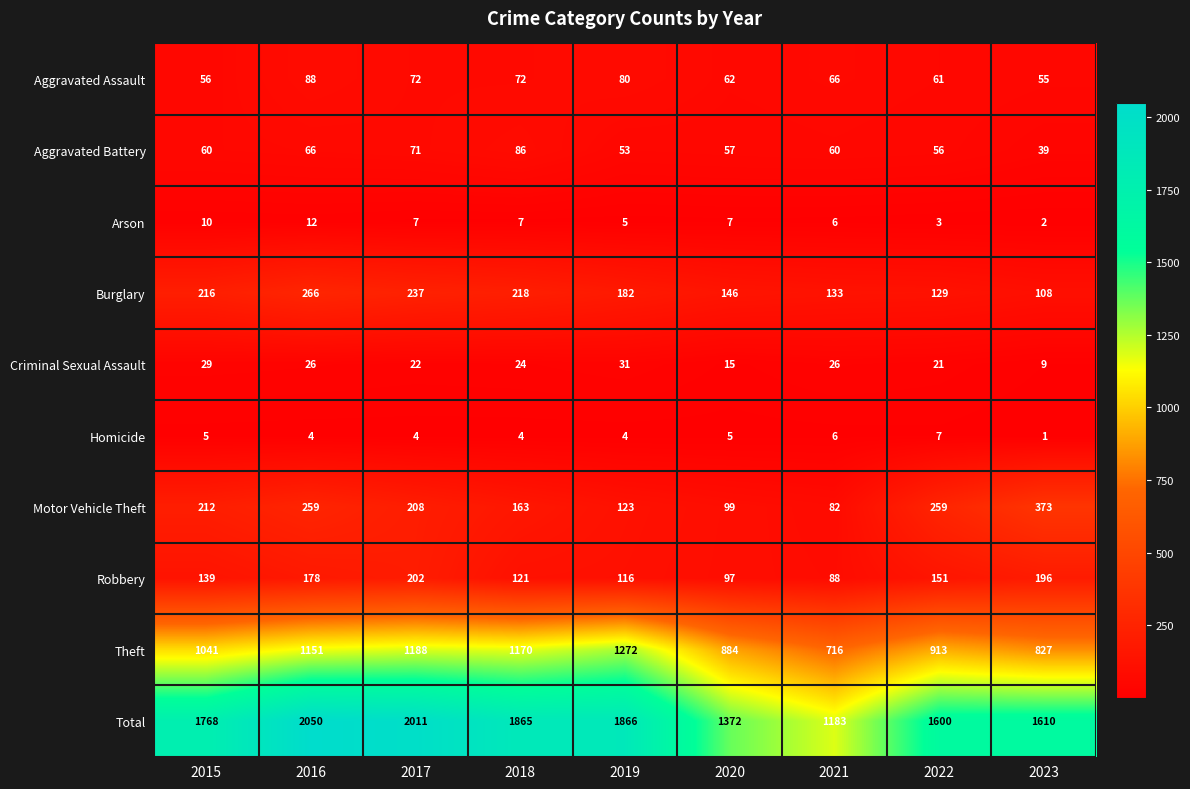

At 2016, list the series in order from smallest to largest.

Homicide, Arson, Criminal Sexual Assault, Aggravated Battery, Aggravated Assault, Robbery, Motor Vehicle Theft, Burglary, Theft, Total